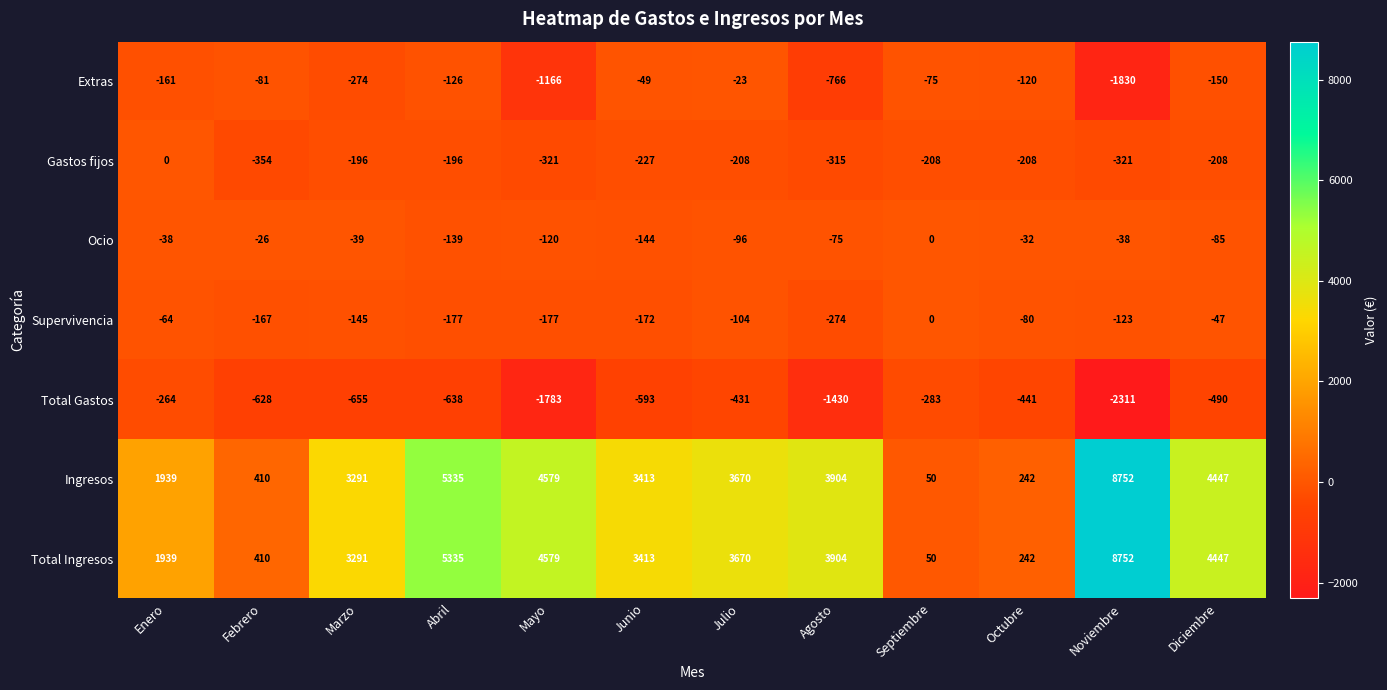

What is the difference between the second highest and second lowest values in the Supervivencia series?

130